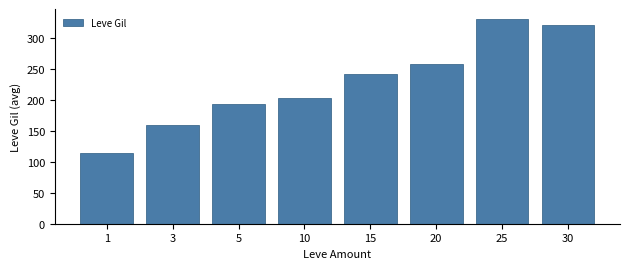

List the labels in order of value, smallest first.

1, 3, 5, 10, 15, 20, 30, 25